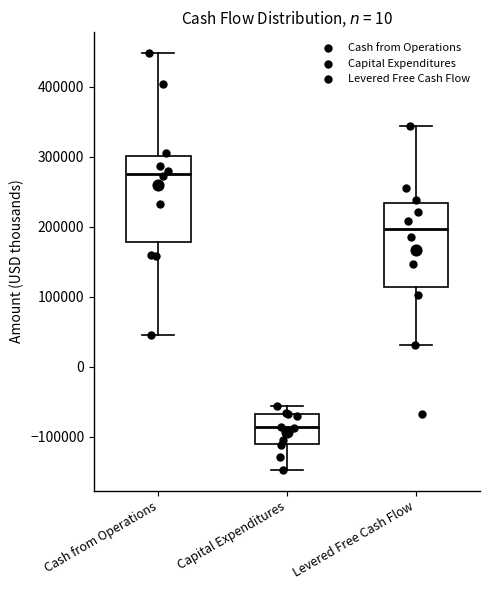

Where does the median line of the box for Cash from Operations sit on the y-axis? The values are not printed on the chart, so give them approximately, as read against the axis.

280000